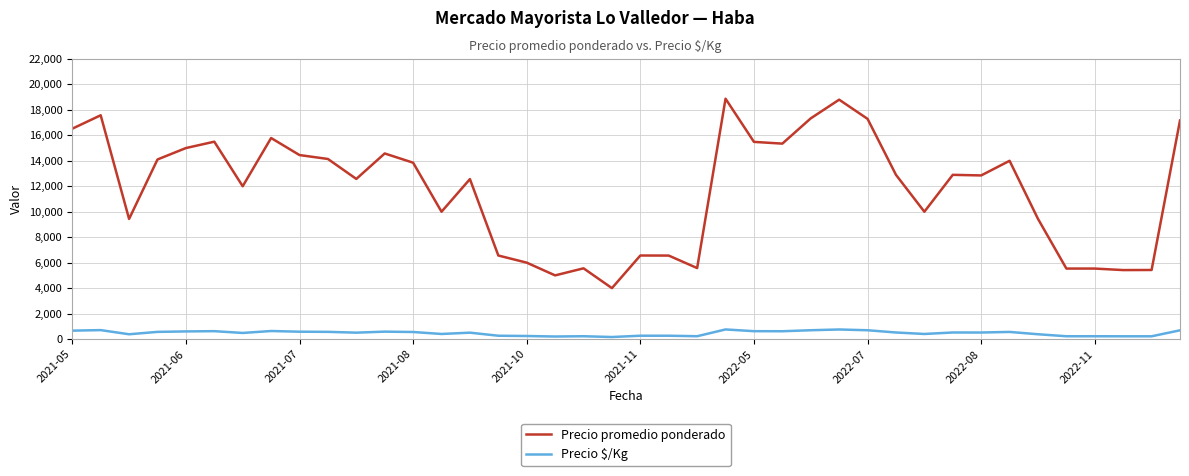

At how many categories does at least one series exceed 12755?

21